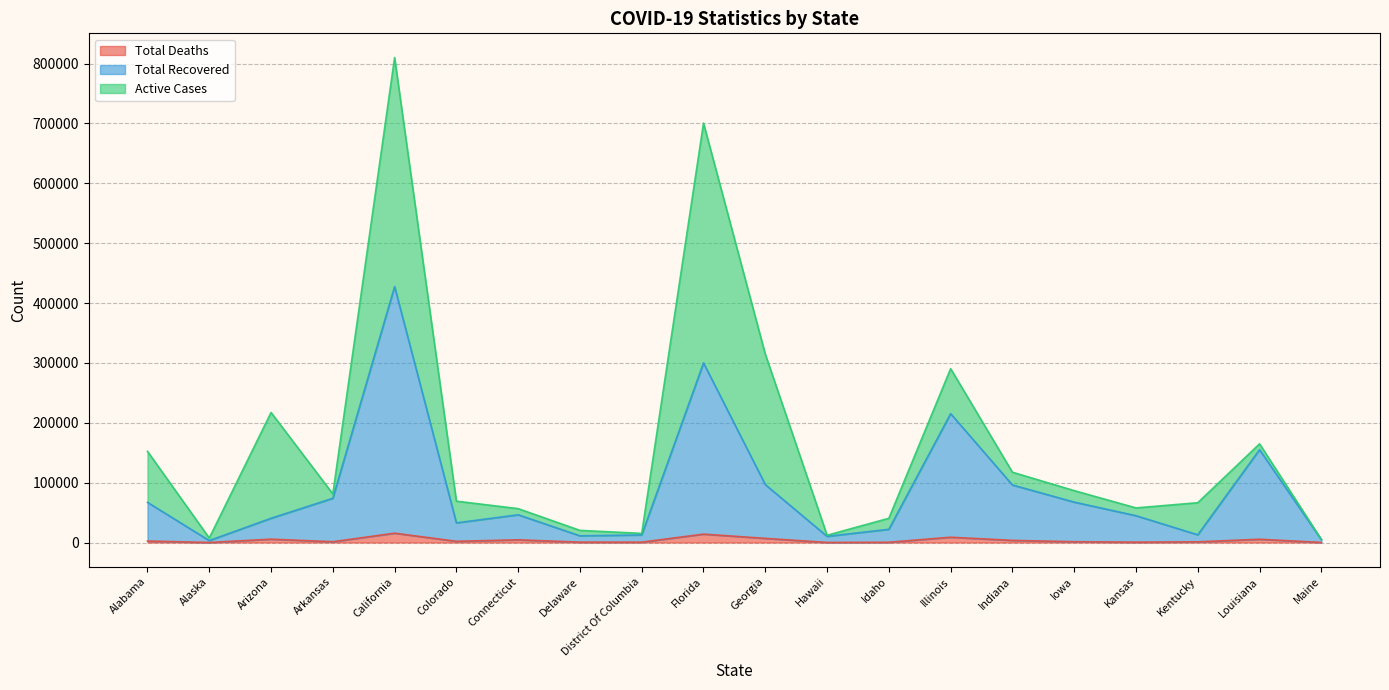

Rank the categories by Total Deaths value from highest to lowest.

California, Florida, Illinois, Georgia, Arizona, Louisiana, Connecticut, Indiana, Alabama, Colorado, Iowa, Arkansas, Kentucky, Kansas, Delaware, District Of Columbia, Idaho, Maine, Hawaii, Alaska